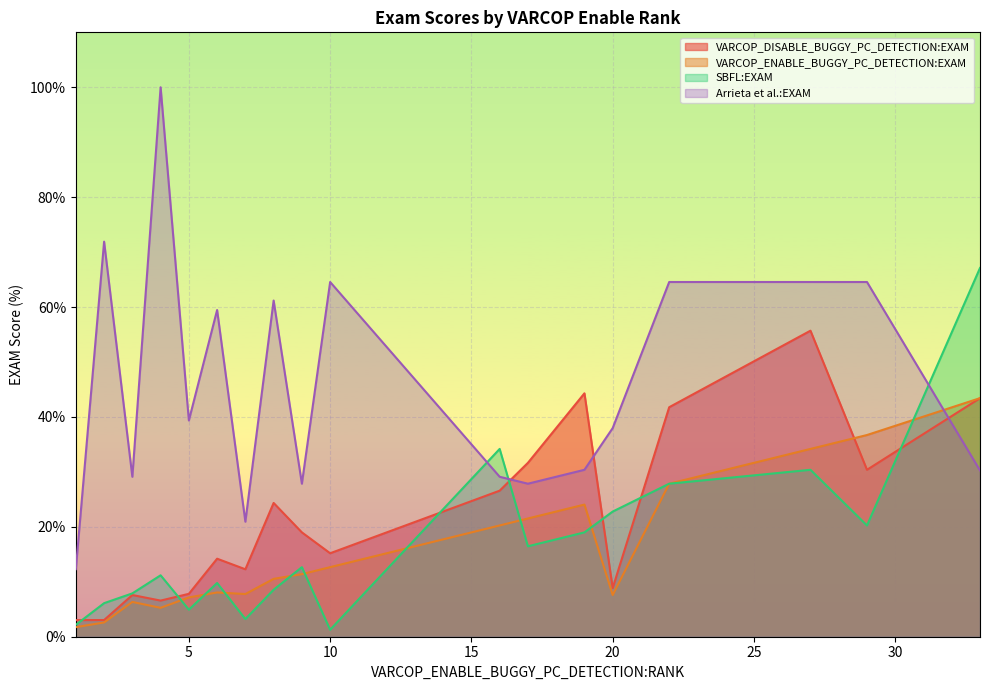

Which series has the largest total across all categories?

Arrieta et al.:EXAM